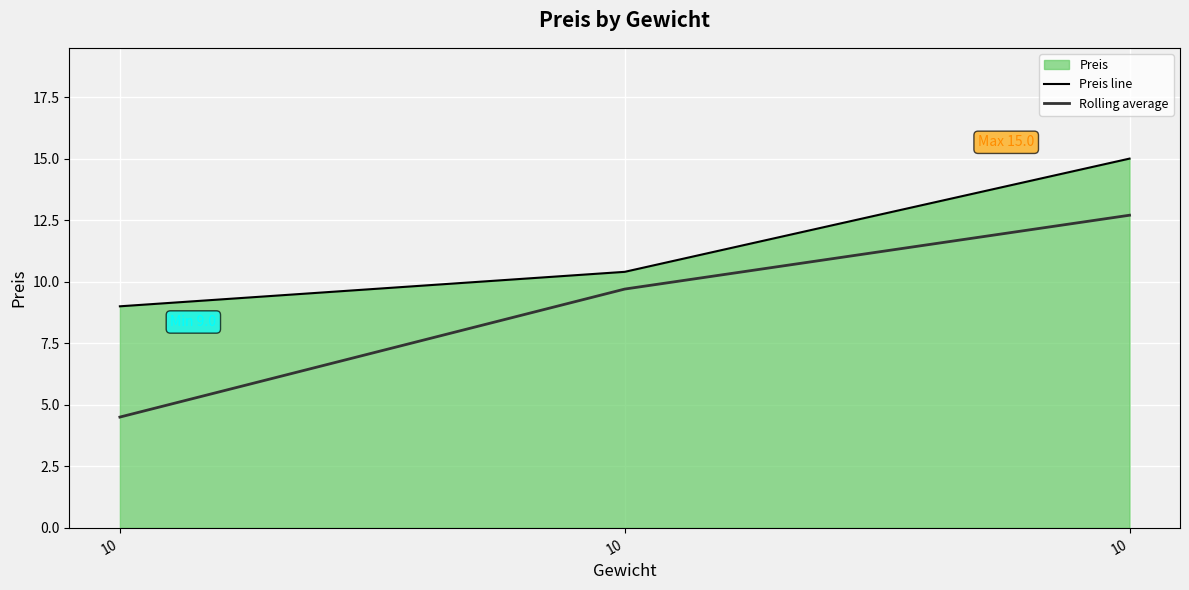

At which label does Preis line reach its peak?

10